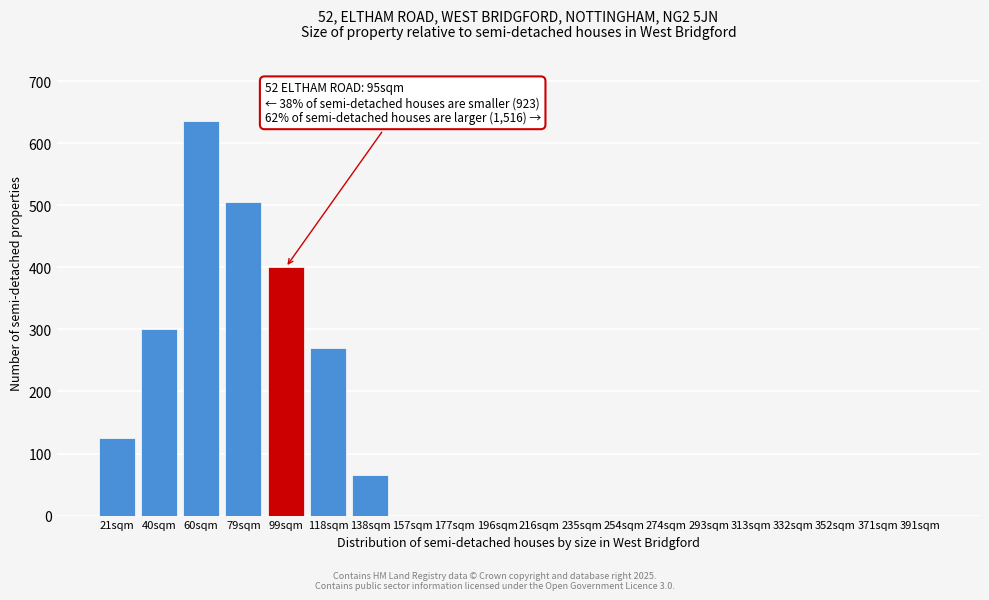

Reading right to left, list all the values displayed in this chart.

391sqm=0	371sqm=0	352sqm=0	332sqm=0	313sqm=0	293sqm=0	274sqm=0	254sqm=0	235sqm=0	216sqm=0	196sqm=0	177sqm=0	157sqm=0	138sqm=65	118sqm=270	99sqm=400	79sqm=505	60sqm=635	40sqm=300	21sqm=125